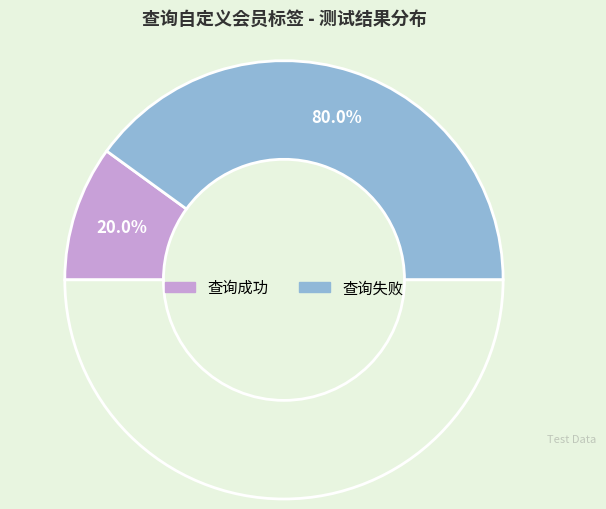

Combined, what portion of the pie is 查询成功 and 查询失败?

100.0%